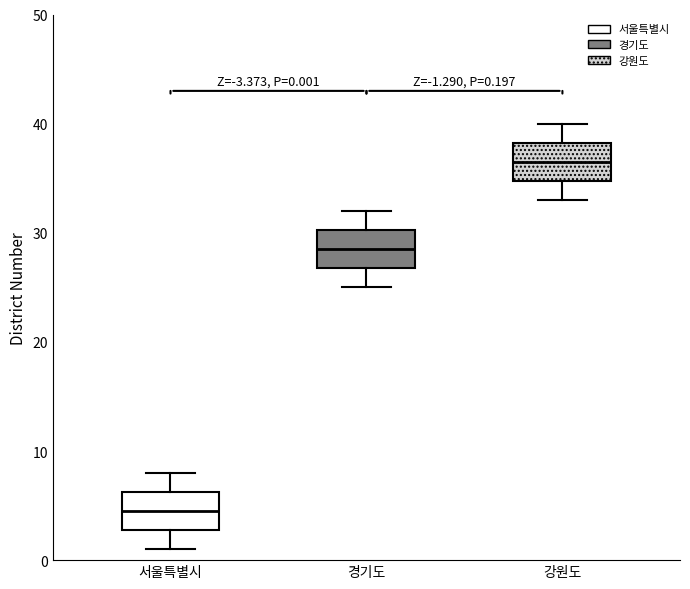

Which box has the lowest median line?

서울특별시